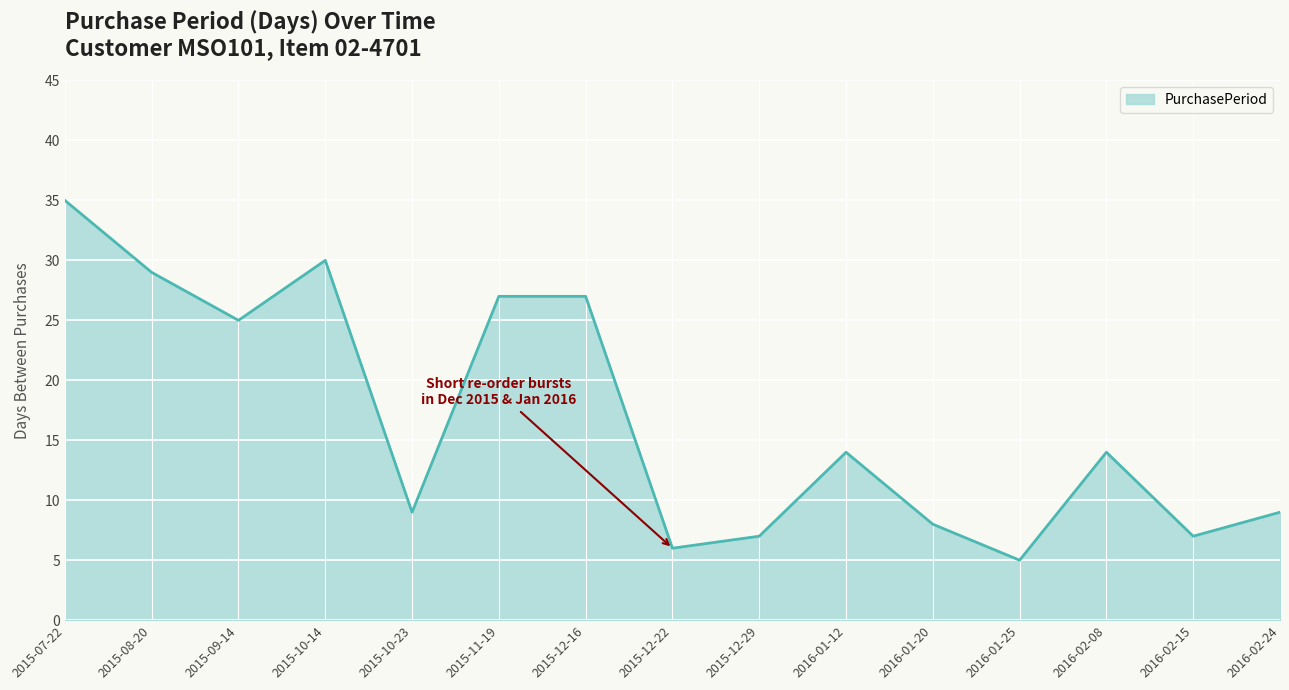

The chart shows a value of 12 at 2015-10-23. True or false?

False